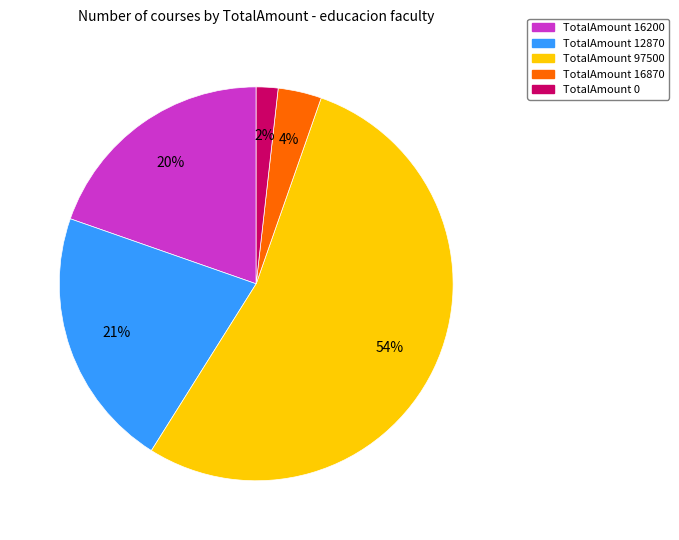

Does any single category account for the majority?

Yes